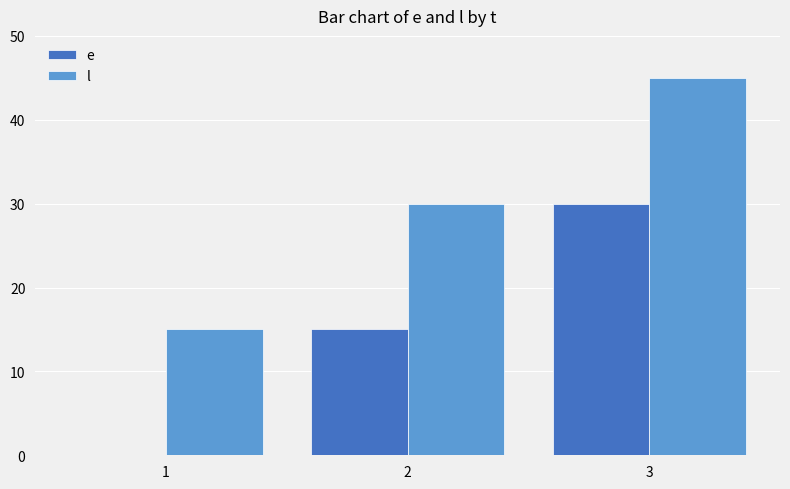

How many l values are between 15 and 45?

3